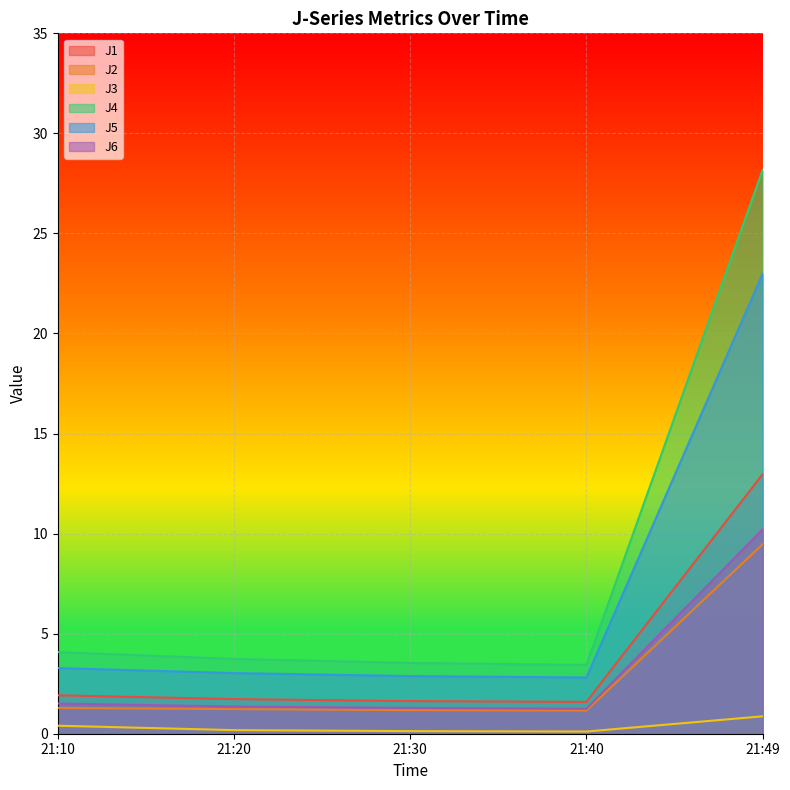

What is the difference between the maximum and minimum values in the J5 series?

20.2